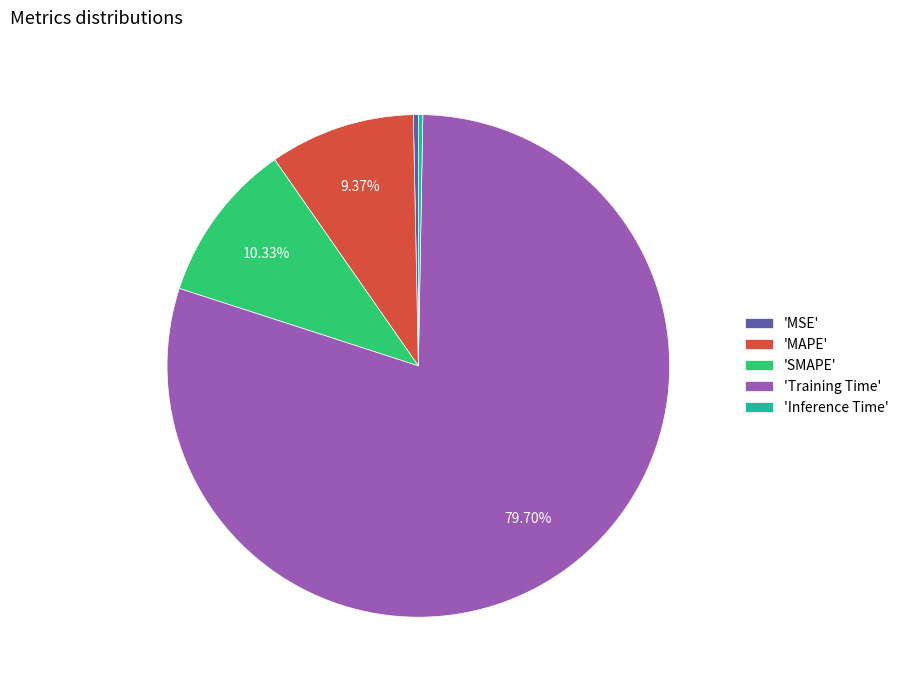

Which category has the biggest portion of the pie?

'Training Time'